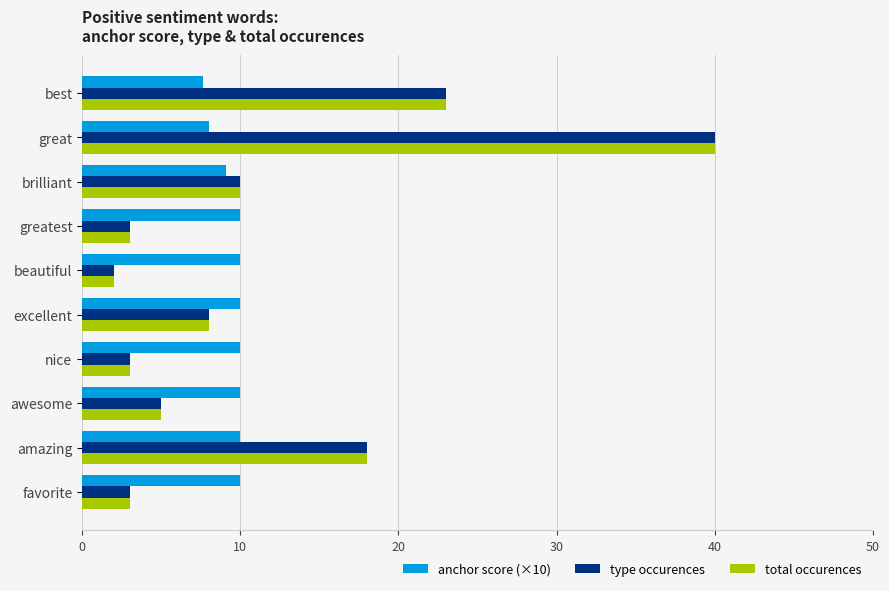

At which label is total occurences closest to 21?

best